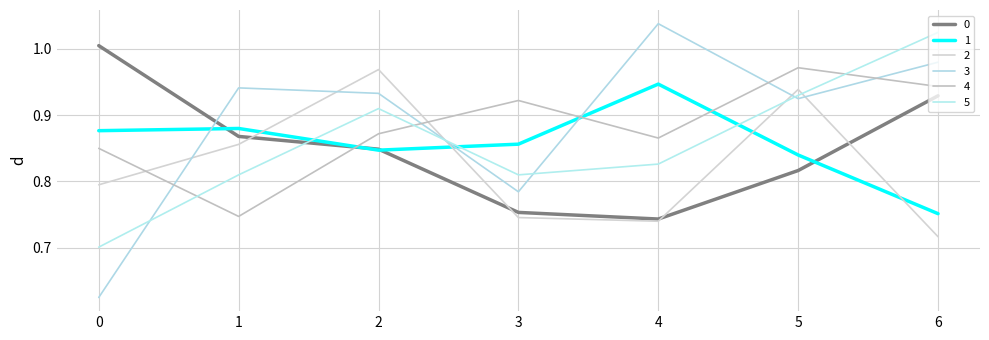

Does the chart have visible grid lines?

Yes